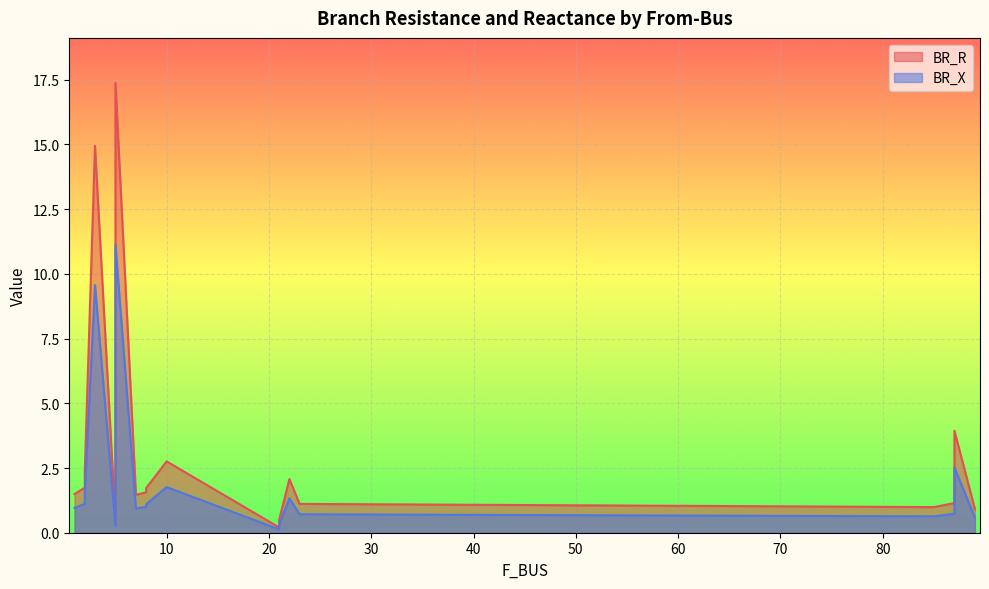

What value does the BR_X series have at 21?

0.1